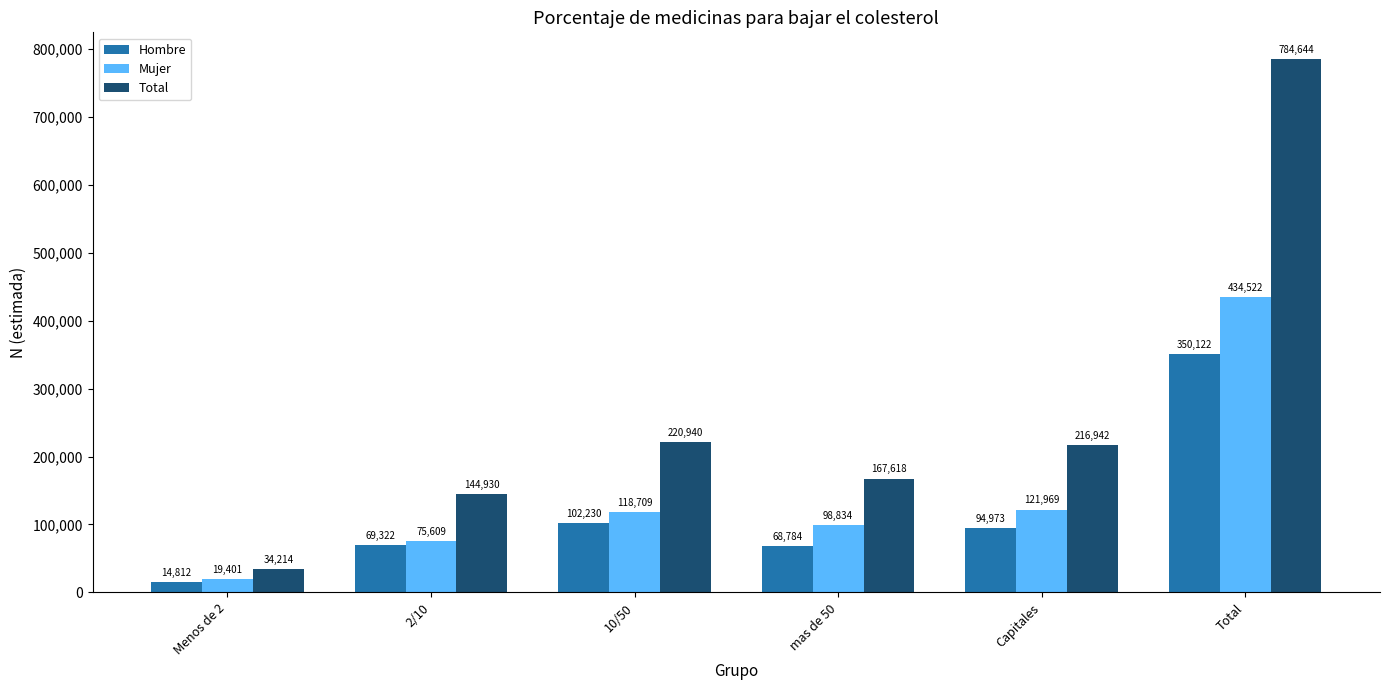

Where is Total nearest to the value 409429?

10/50